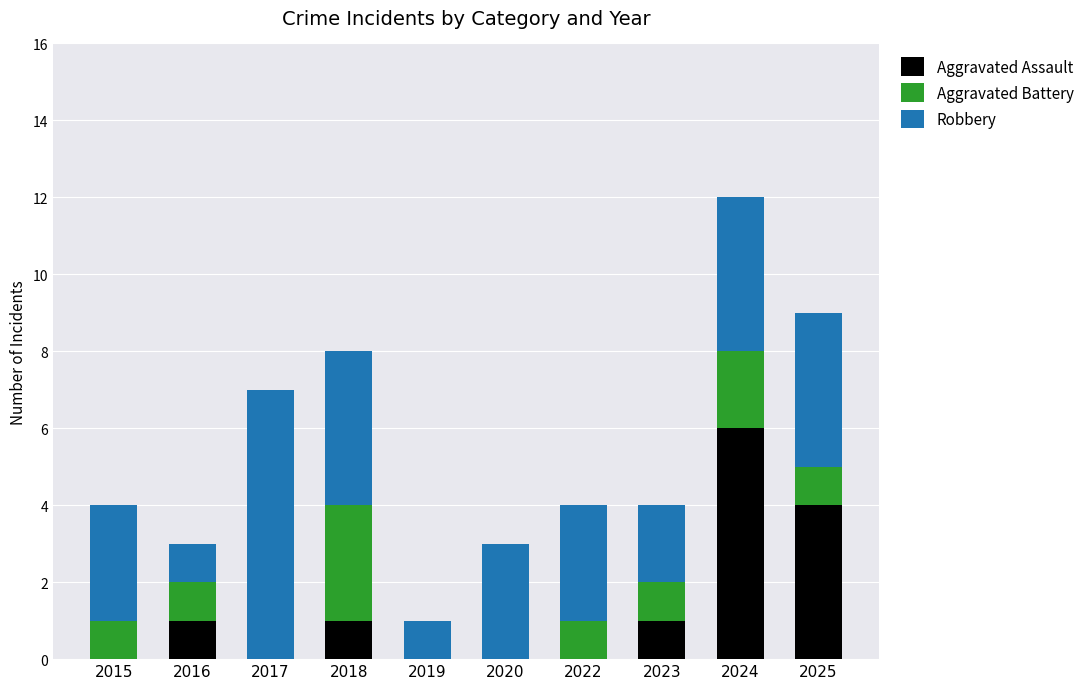

What are all the series names shown in the legend?

Aggravated Assault, Aggravated Battery, Robbery